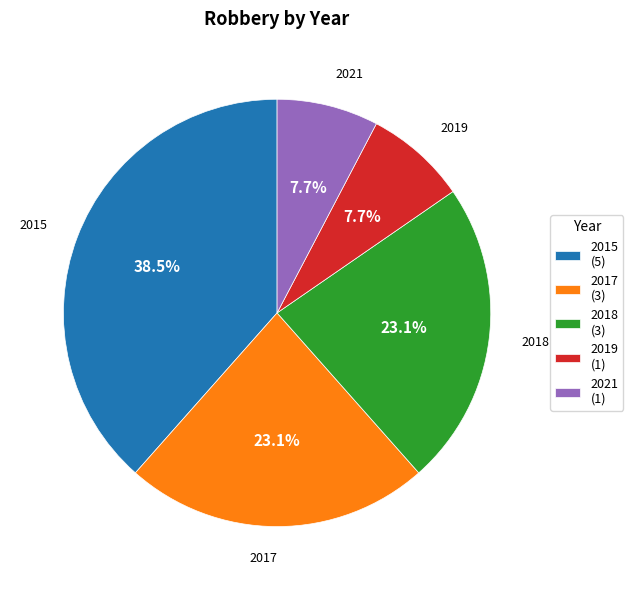

What is the largest slice in the pie chart?

2015